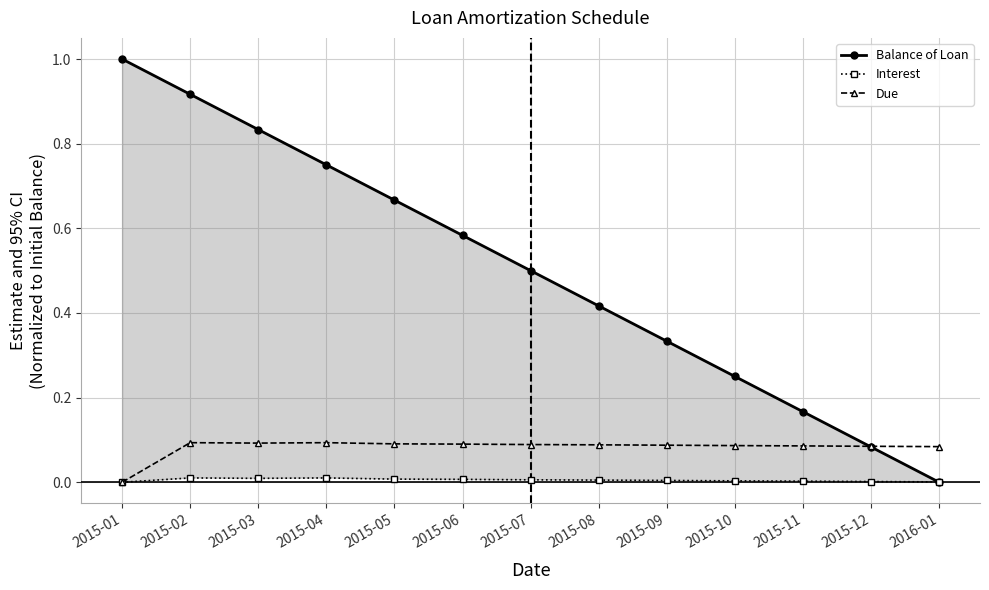

How many times do Interest and Balance of Loan cross each other?

1